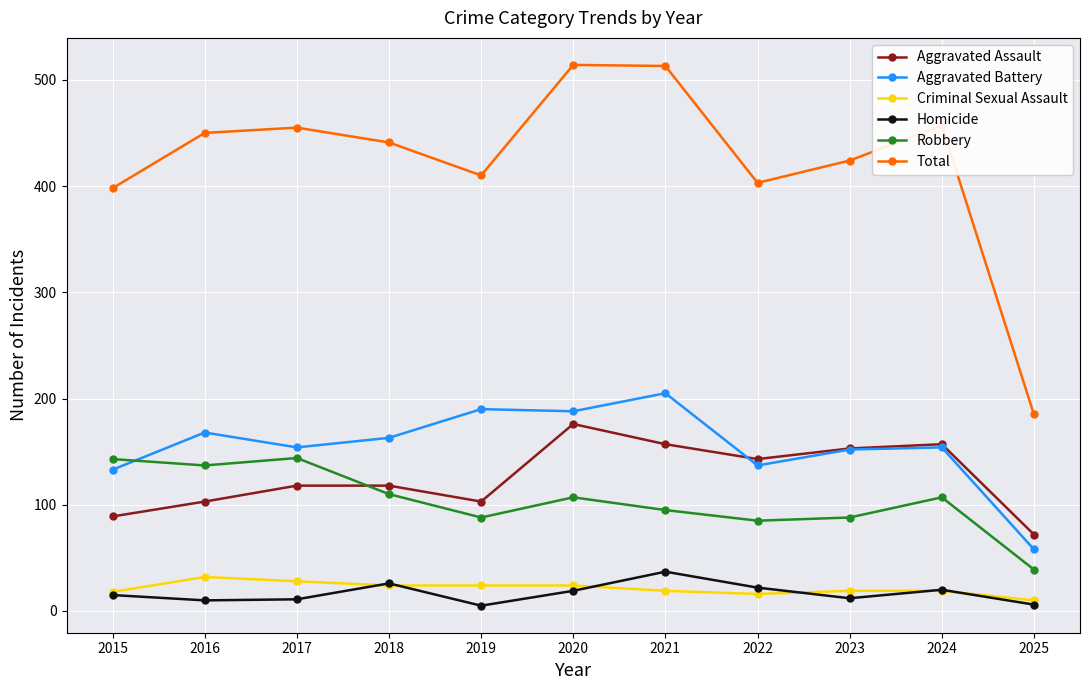

How many interior local peaks does the Robbery series have?

3